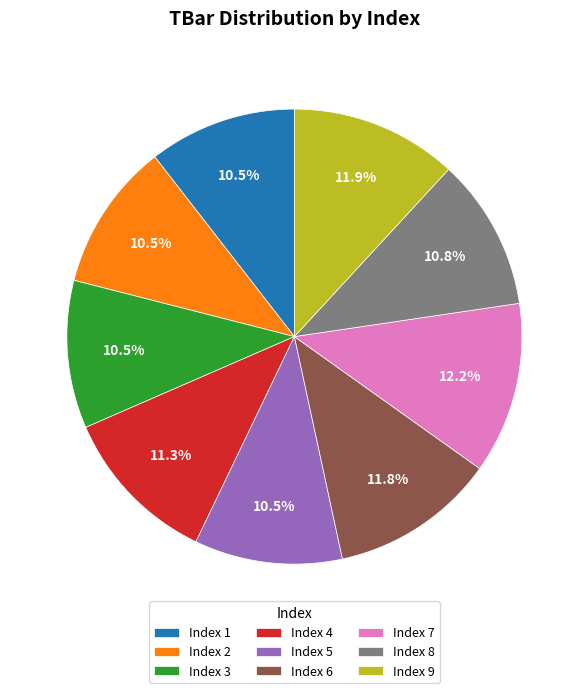

What is the total percentage of Index 6 and Index 3?

22.3%